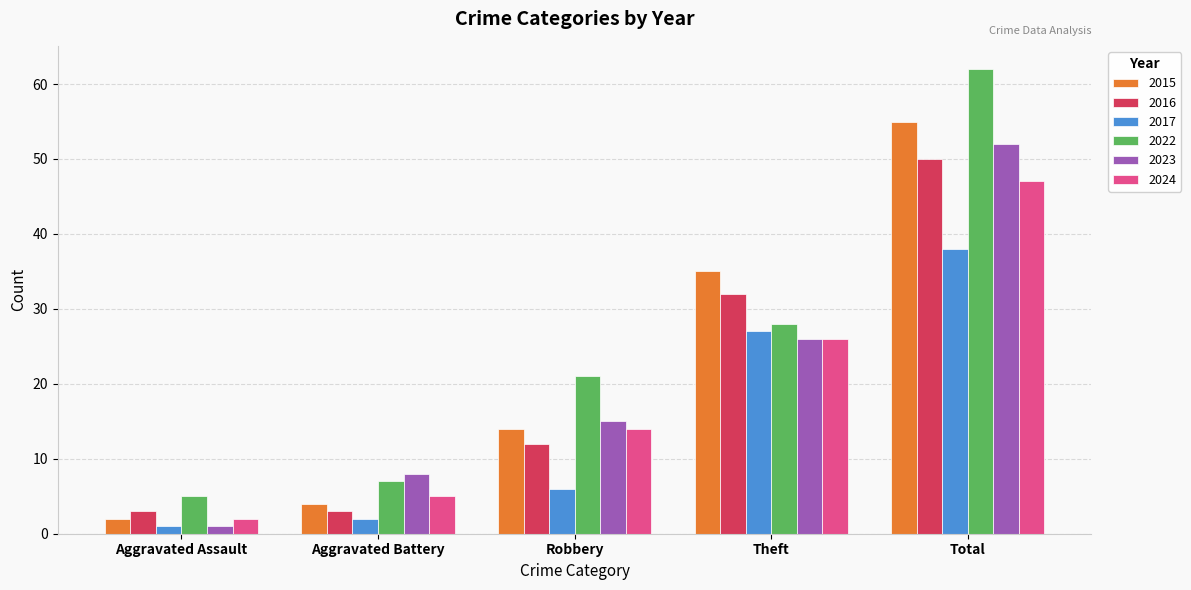

What is the label of the 1st bar from the left?

Aggravated Assault